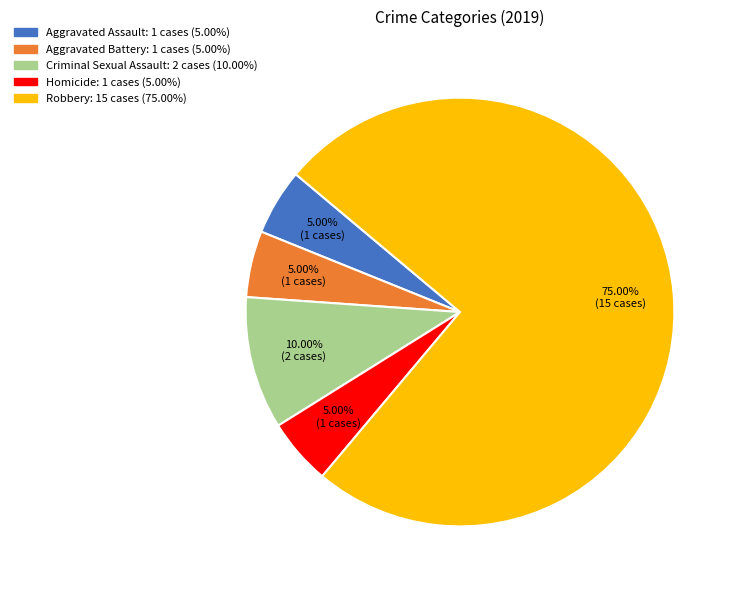

Which slice is the largest?

Robbery